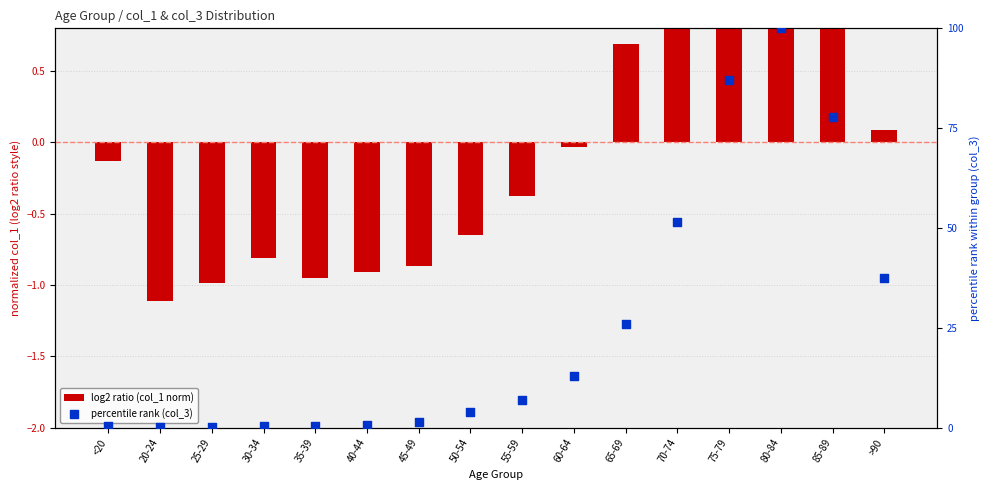

Which series has the largest Y range (max minus min)?

percentile rank (col_3)